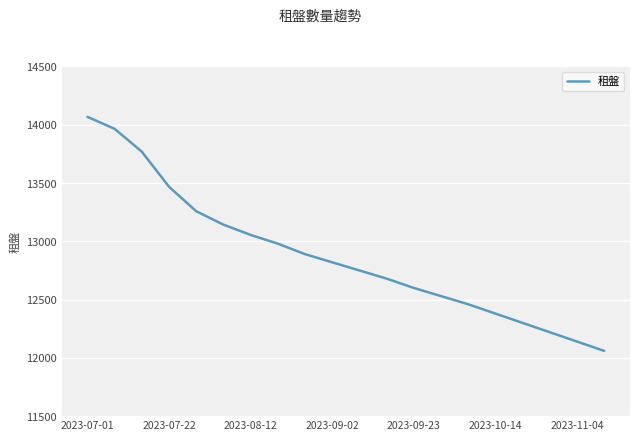

How many series are shown in this chart?

1